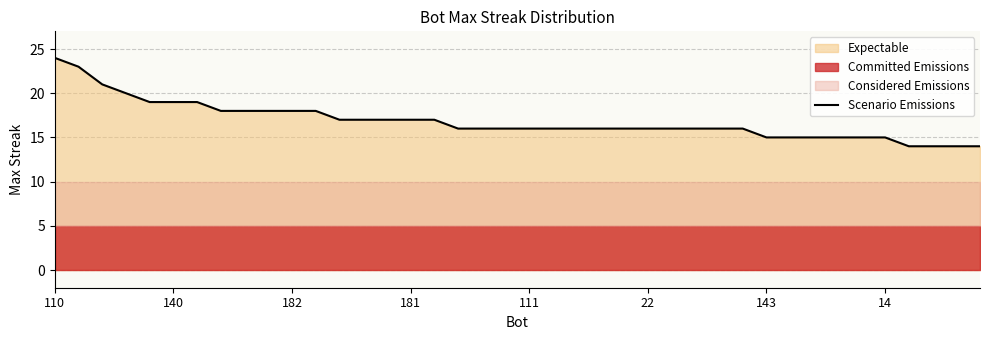

What is the label of the 13th point from the left?

12